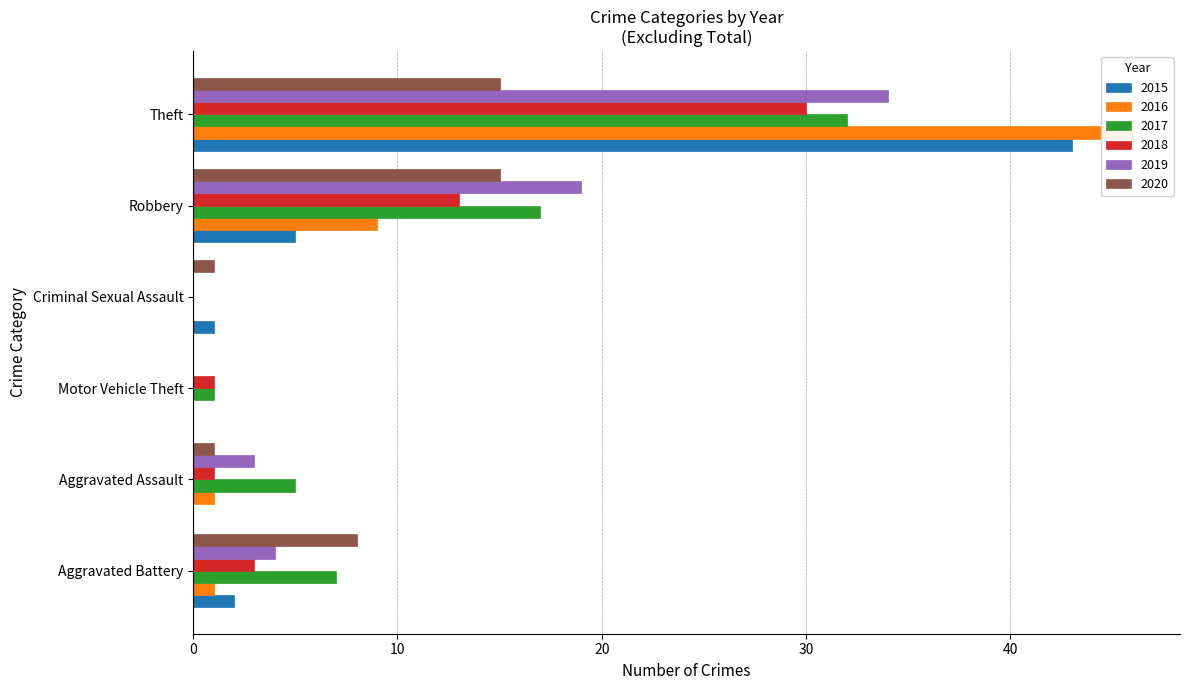

How many positive values does the 2018 series have?

5